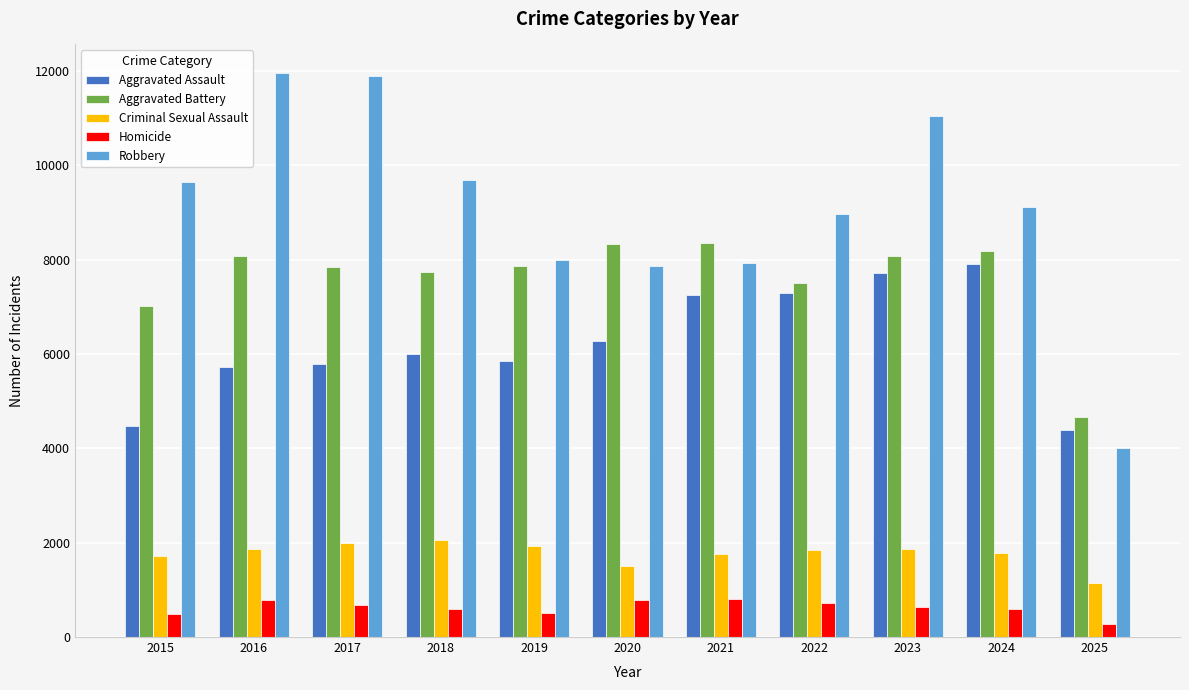

The Aggravated Assault series shows 9279 at 2020. True or false?

False